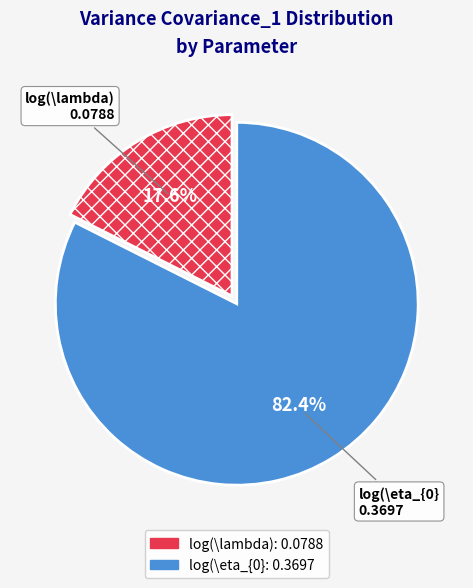

Combined, do log(\lambda) and log(\eta_{0} account for over 50%?

Yes